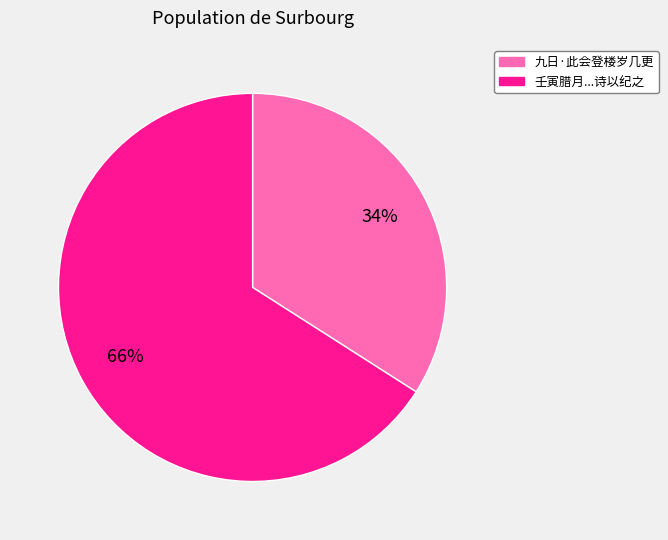

How many segments does this pie chart have?

2